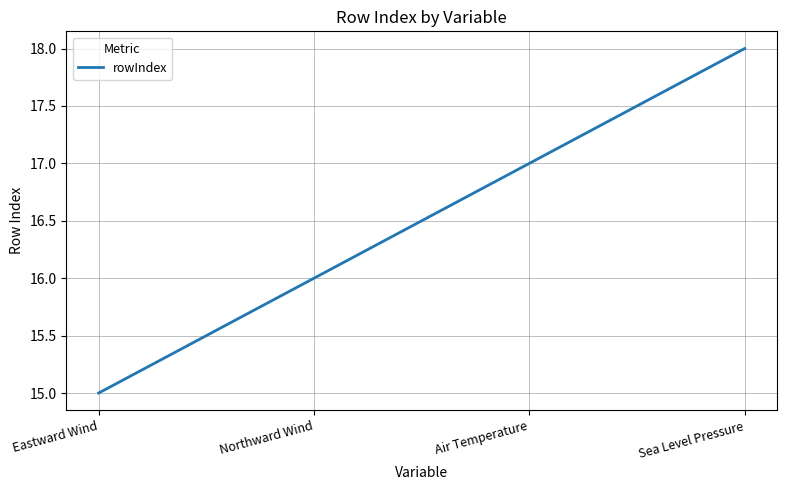

Reading right to left, what are all the values shown in this chart?

18	17	16	15